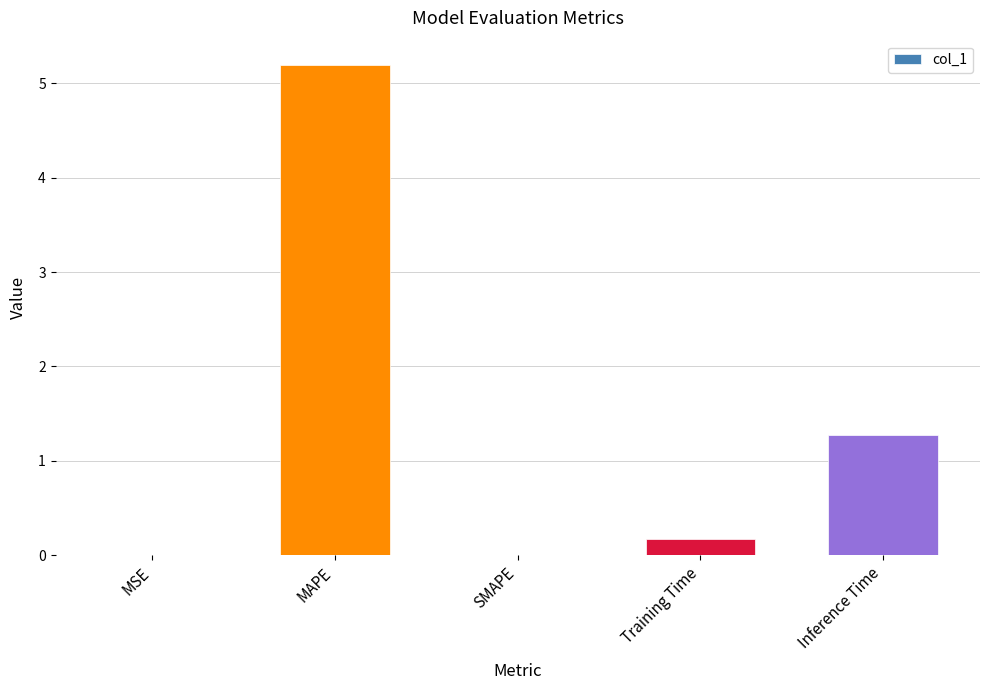

The value at MSE is 0.0. True or false?

True